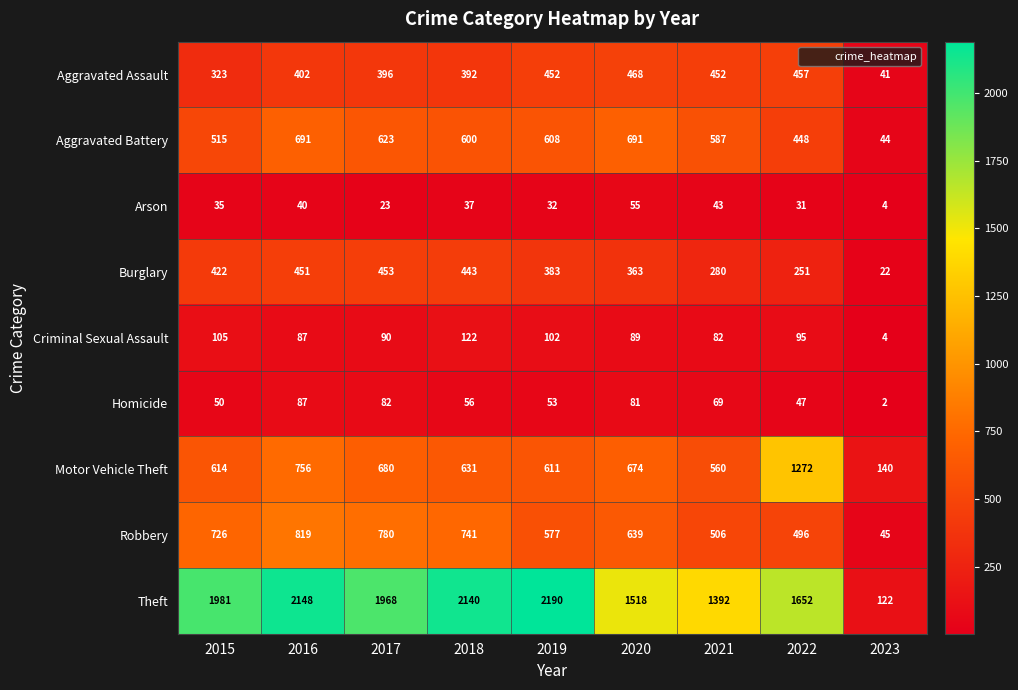

Rank the categories by Burglary value from lowest to highest.

2023, 2022, 2021, 2020, 2019, 2015, 2018, 2016, 2017